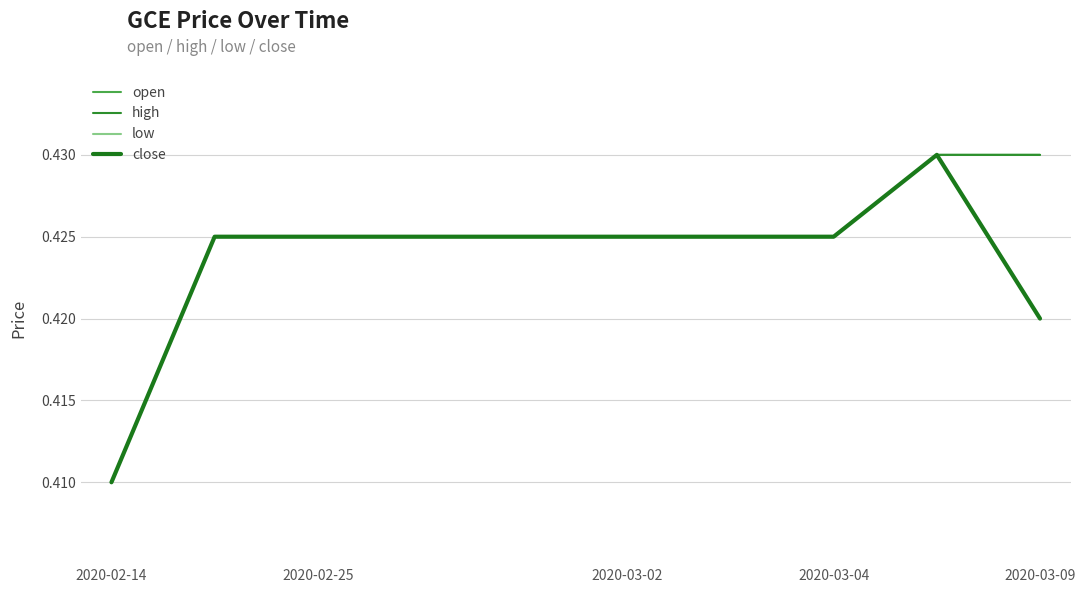

Does the chart display data point markers on the line(s)?

No